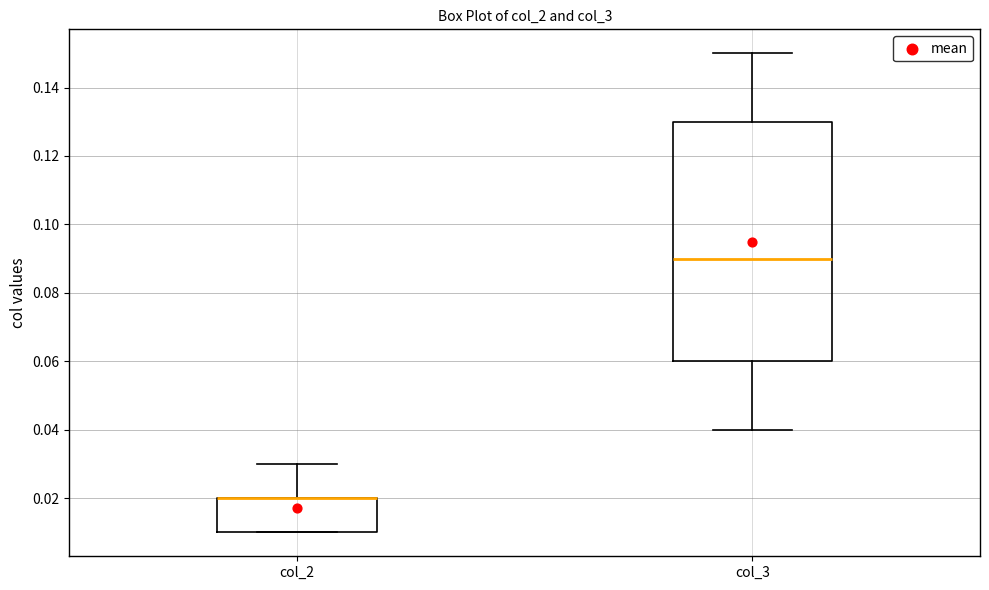

Reading left to right, transcribe this box plot: for each box, give where its median line is, the range the box spans, and where its two whiskers end, as read against the y-axis. The values are not printed on the chart, so give them approximately, as read against the axis.

col_2: median 0.02 (drawn on the box's upper edge), box 0.01 to 0.02, whiskers 0.01 to 0.03
col_3: median 0.09, box 0.06 to 0.13, whiskers 0.04 to 0.15